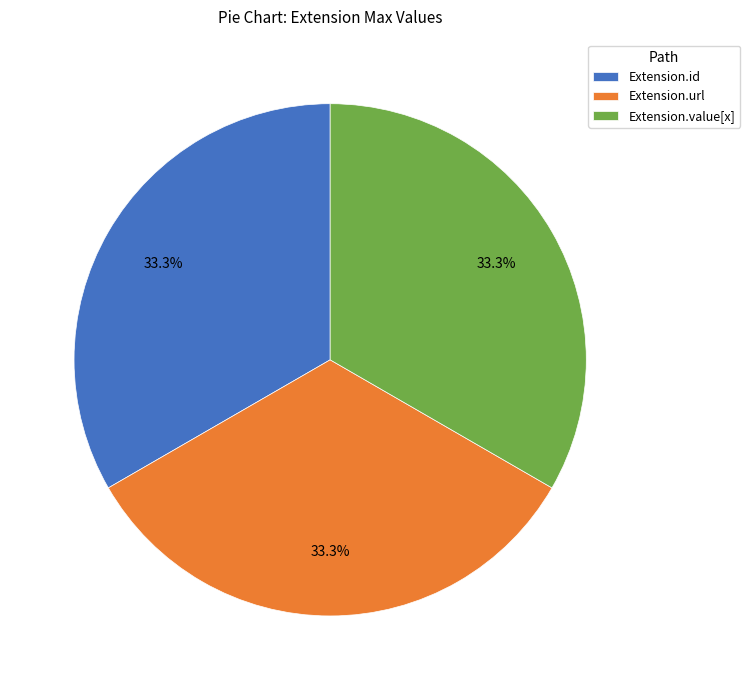

Approximately how many times larger is the value at Extension.url compared to Extension.id?

1.0